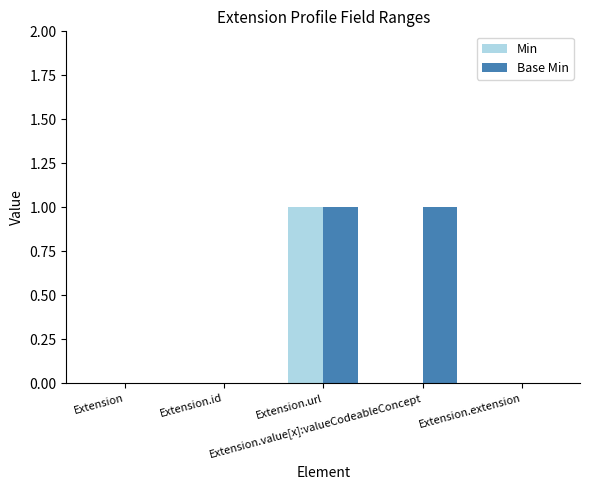

True or false: Base Min has a value of 0 at Extension.id.

True